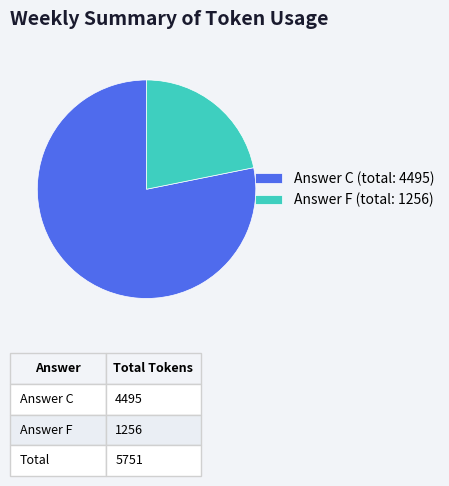

Do Answer C (total: 4495) and Answer F (total: 1256) together represent more than half of the pie?

Yes